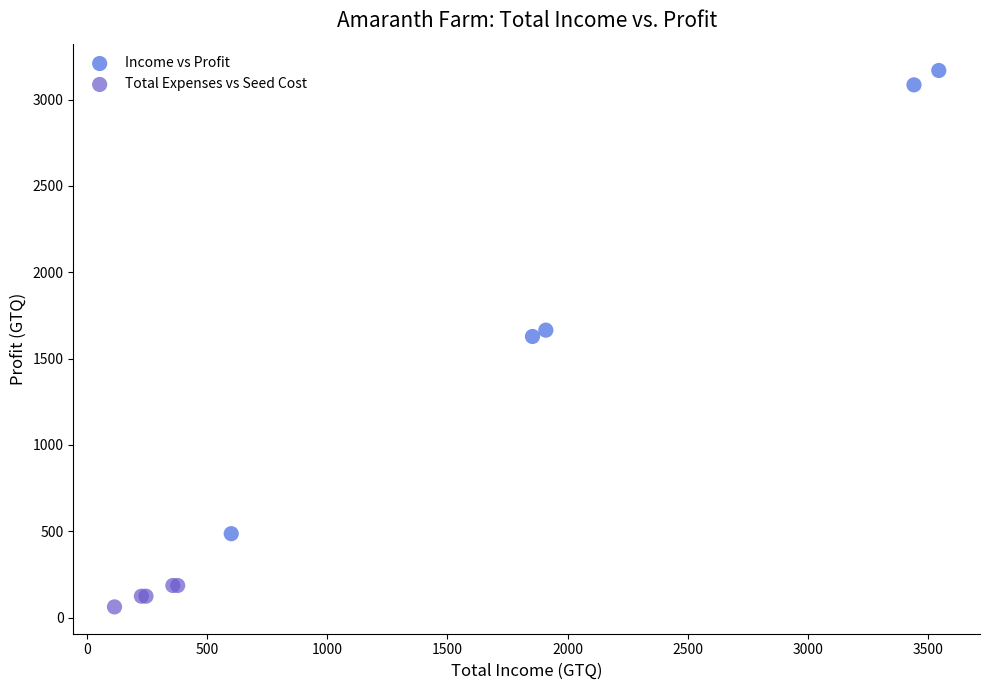

Which series reaches the minimum Y coordinate?

Total Expenses vs Seed Cost